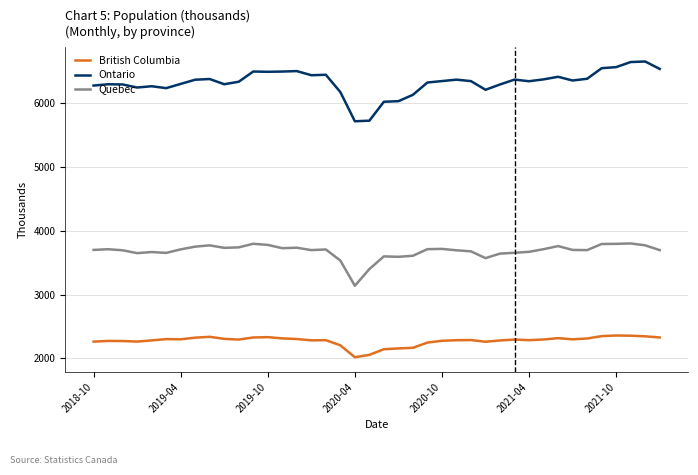

Rank the series by their average value, from lowest to highest.

British Columbia, Quebec, Ontario